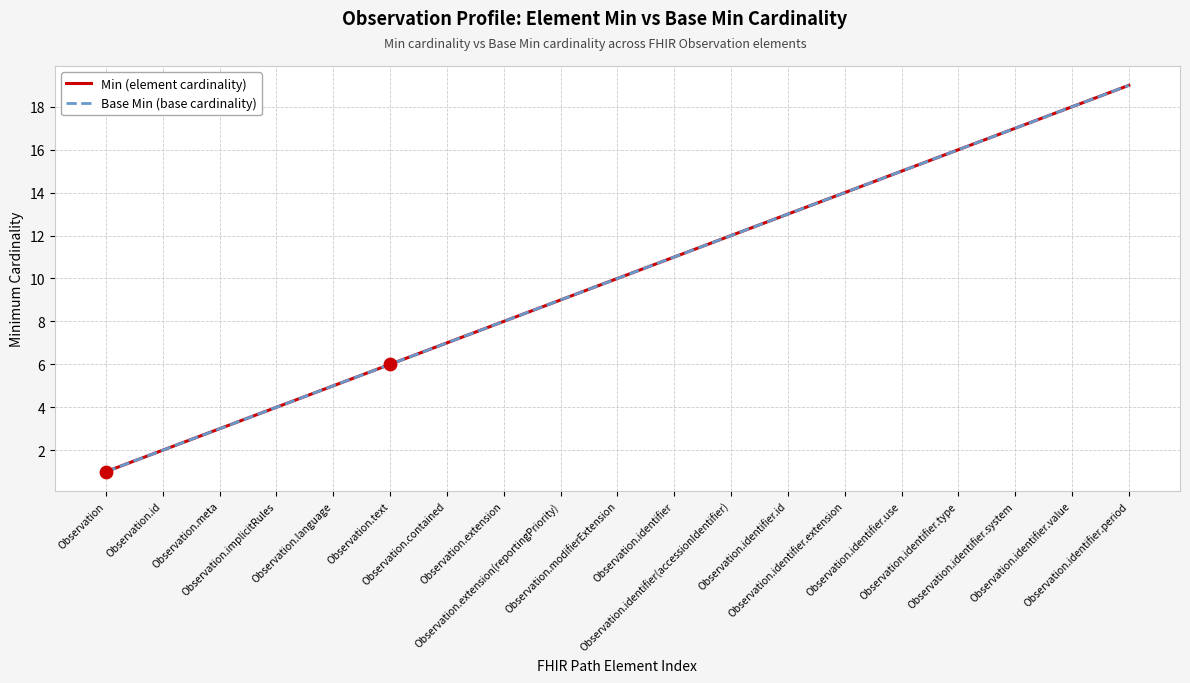

At which category is the sum across all series the highest?

Observation.identifier.period